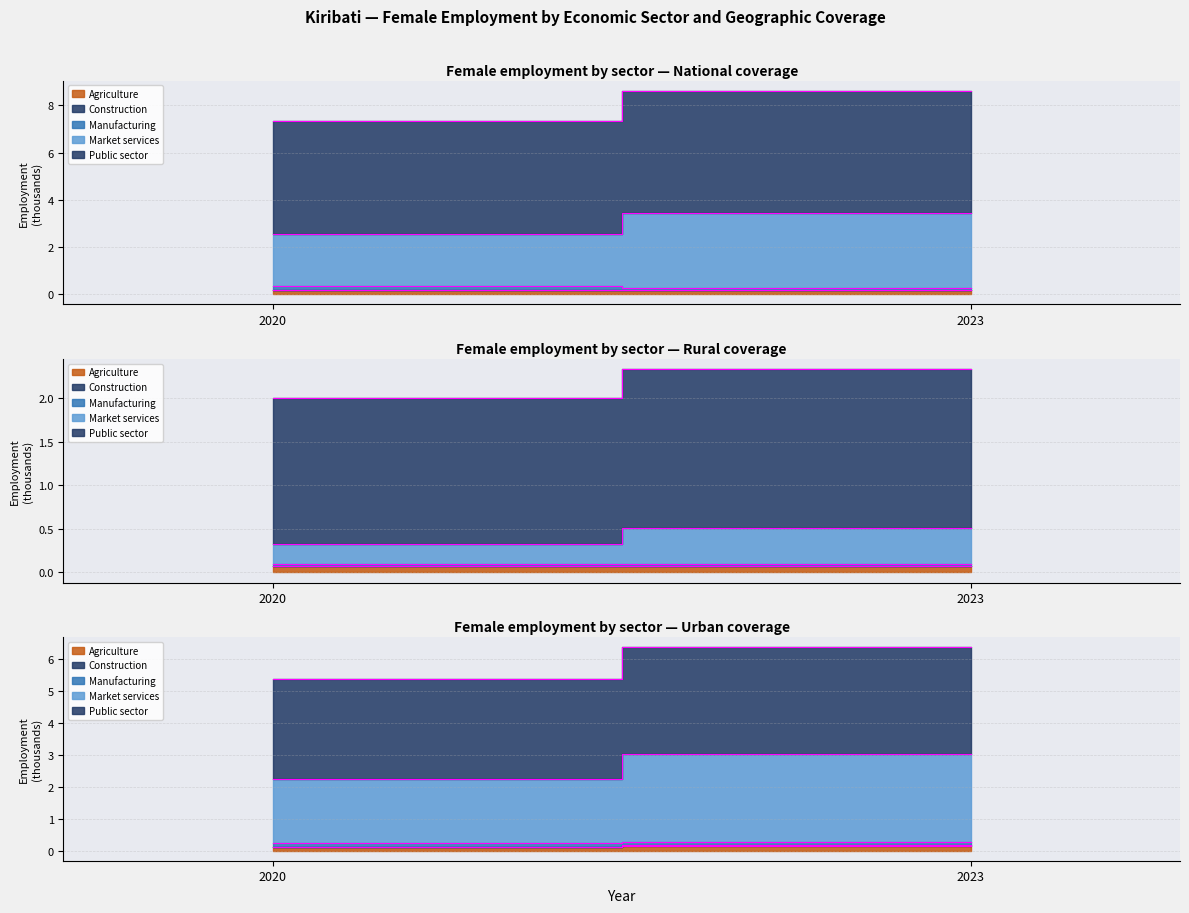

At 2023, list the series in order from smallest to largest.

Construction, Manufacturing, Agriculture, Market services, Public sector